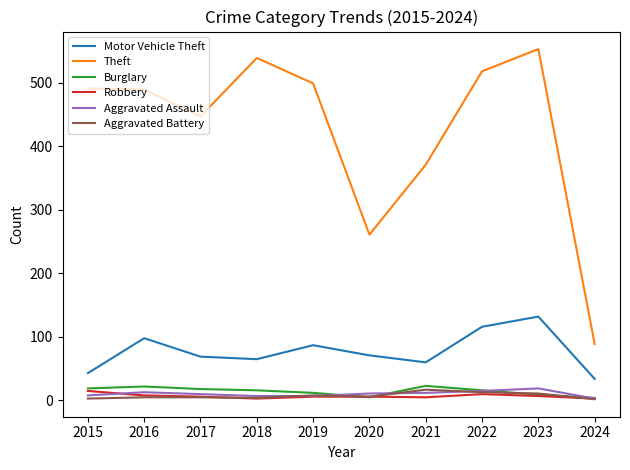

What is the total value across all series at 2017?

555